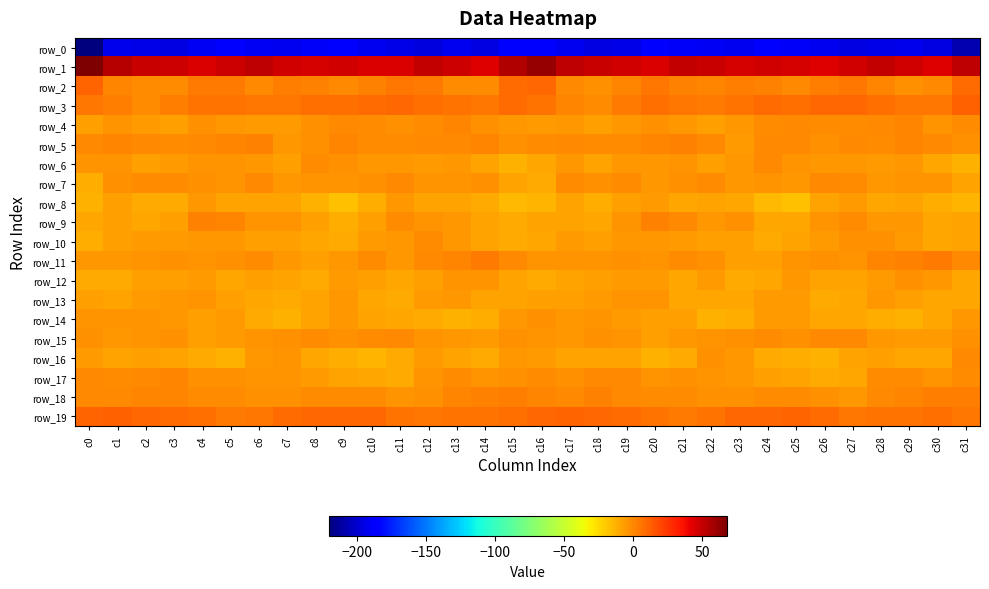

At how many categories does at least one series exceed 11?

32